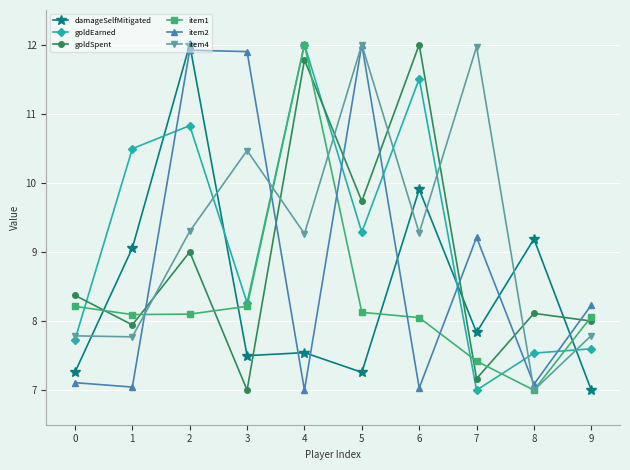

Rank the series at 6 from highest to lowest value.

goldSpent, goldEarned, damageSelfMitigated, item4, item1, item2